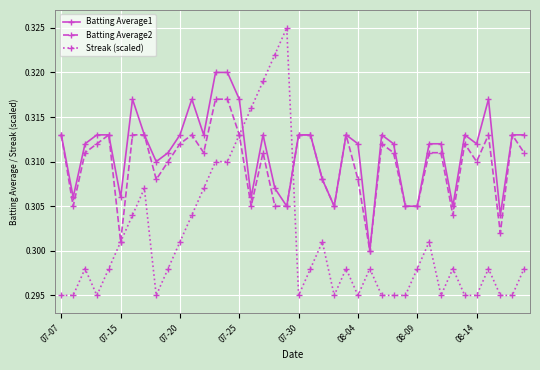

At how many categories does at least one series exceed 0?

40